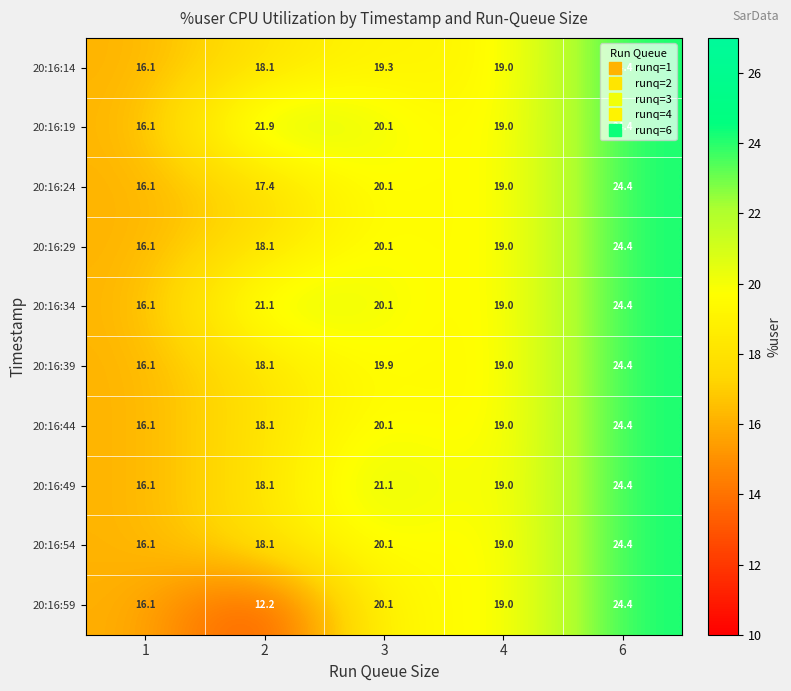

Where does the 20:16:39 series first go above 19?

3